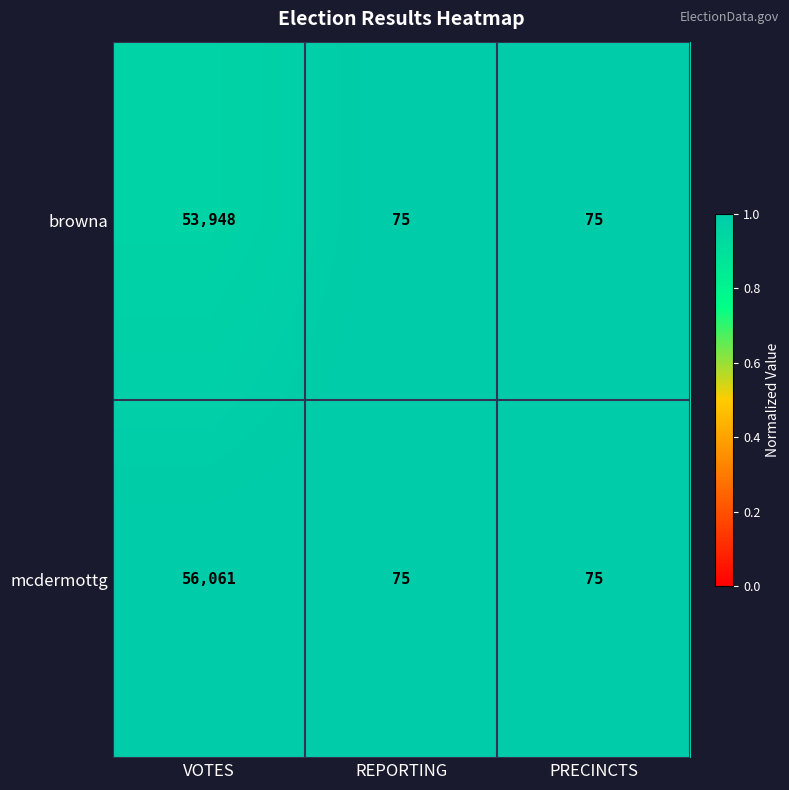

Rank the series by their maximum value, from highest to lowest.

mcdermottg, browna